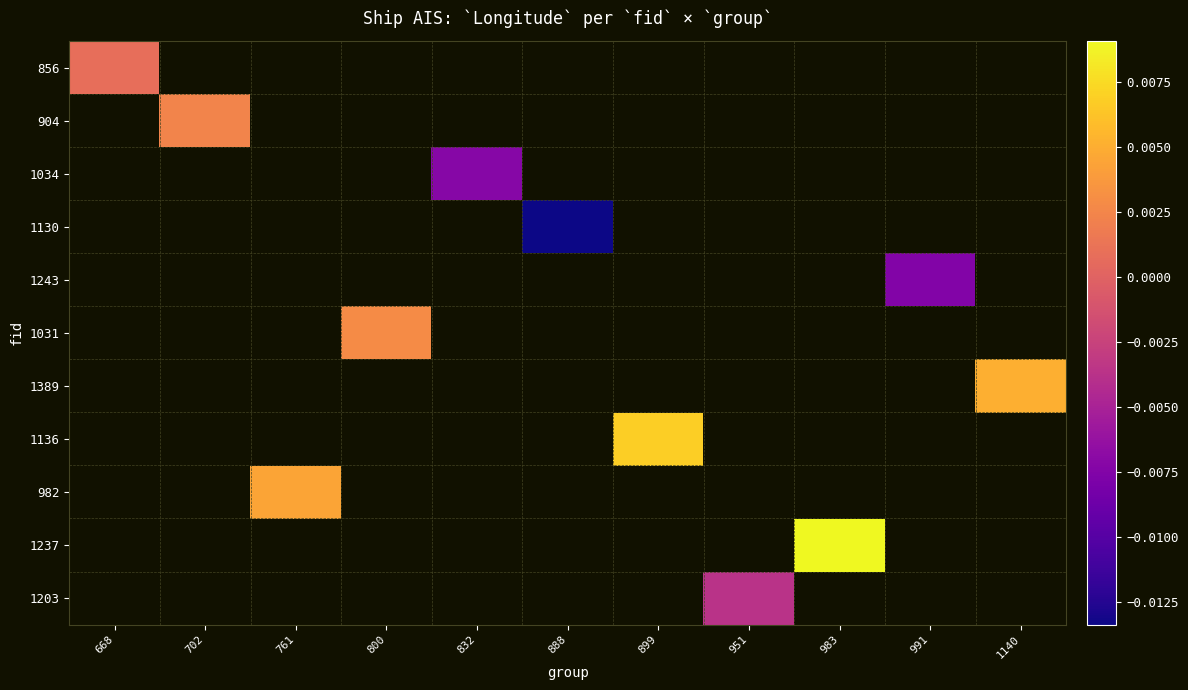

How many data points does each series have?

11